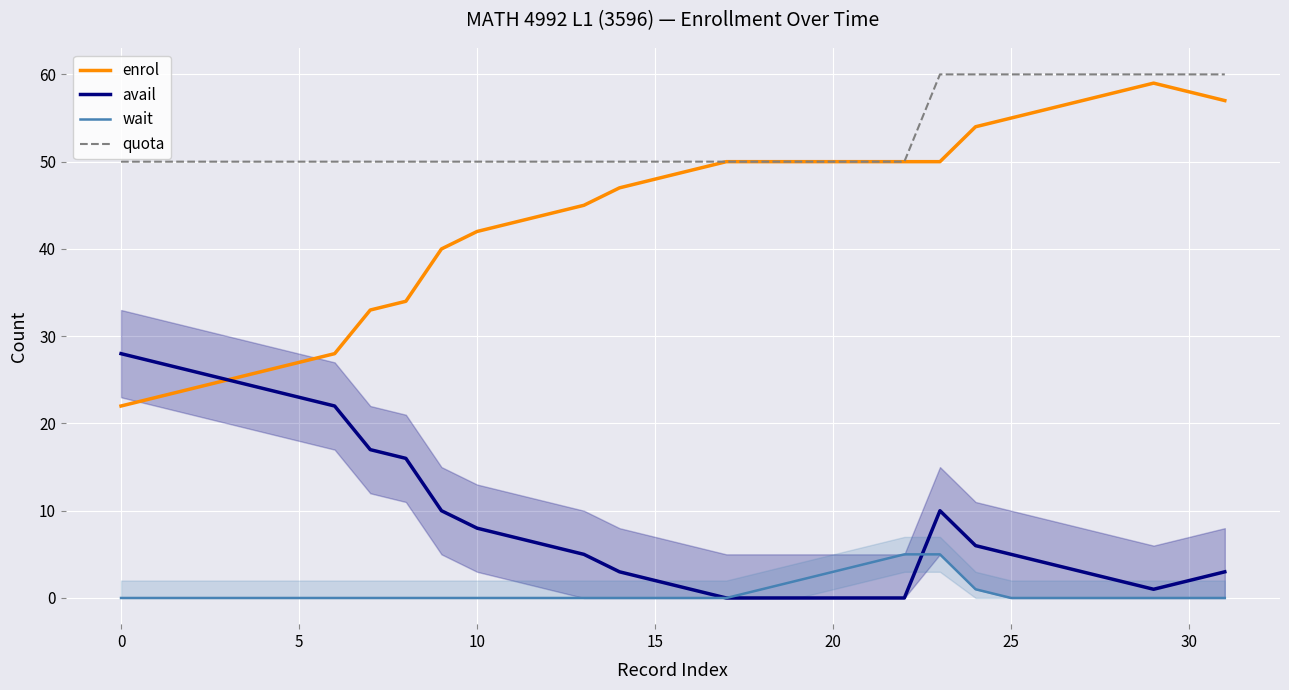

Is it true that quota equals 50 at 0?

True